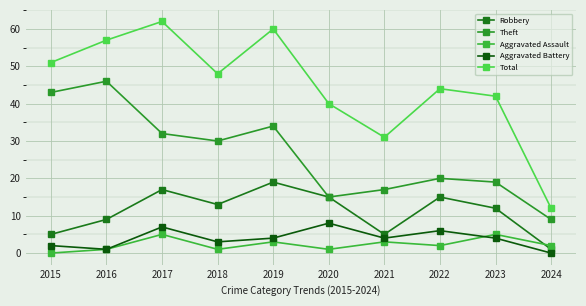

What is the difference between the second highest and minimum values in the Theft series?

34